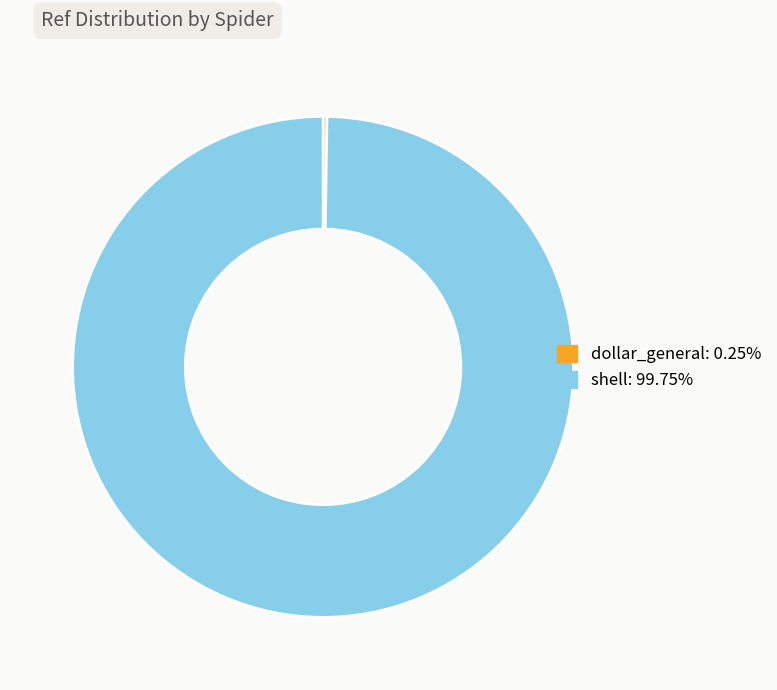

Is there a majority slice in this chart?

Yes